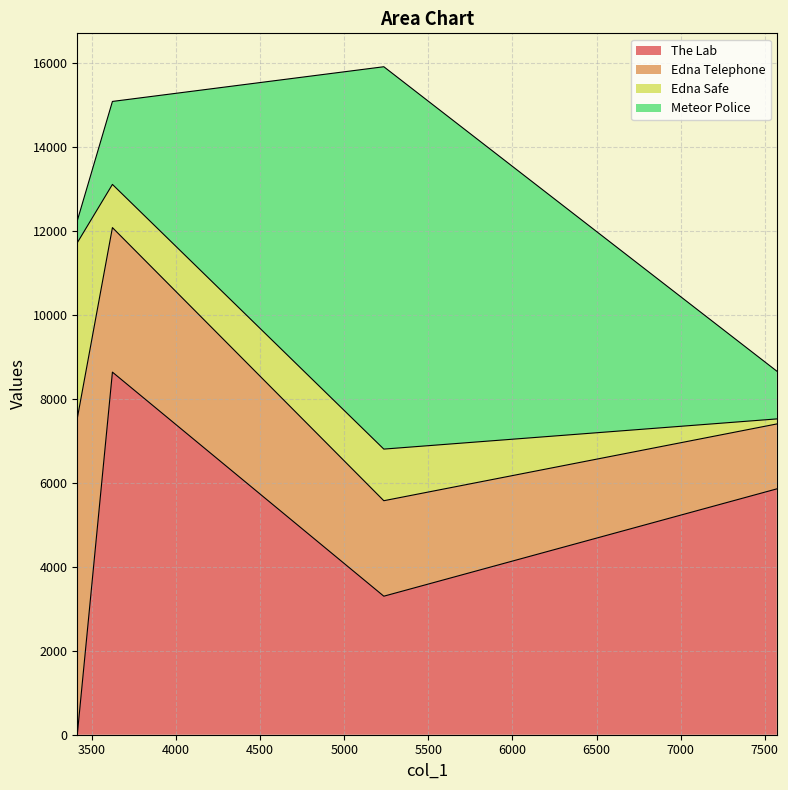

Is it true that Edna Telephone equals 511 at 5235?

False